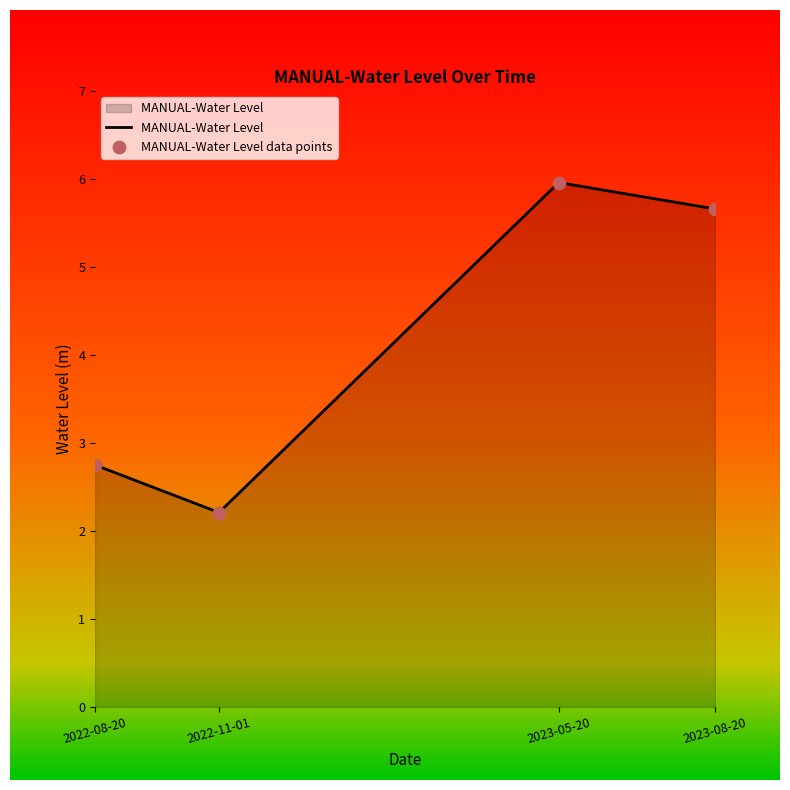

What is the ratio of the value at 2023-05-20 to the value at 2023-08-20?

1.1